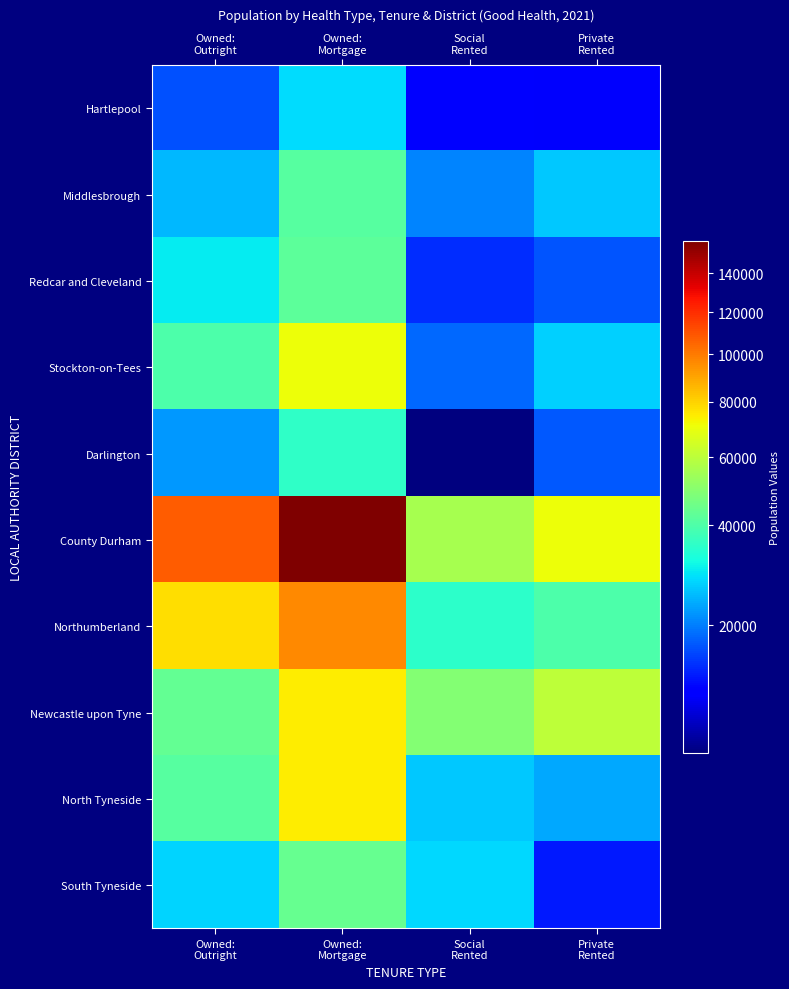

Which series has the largest total across all categories?

County Durham